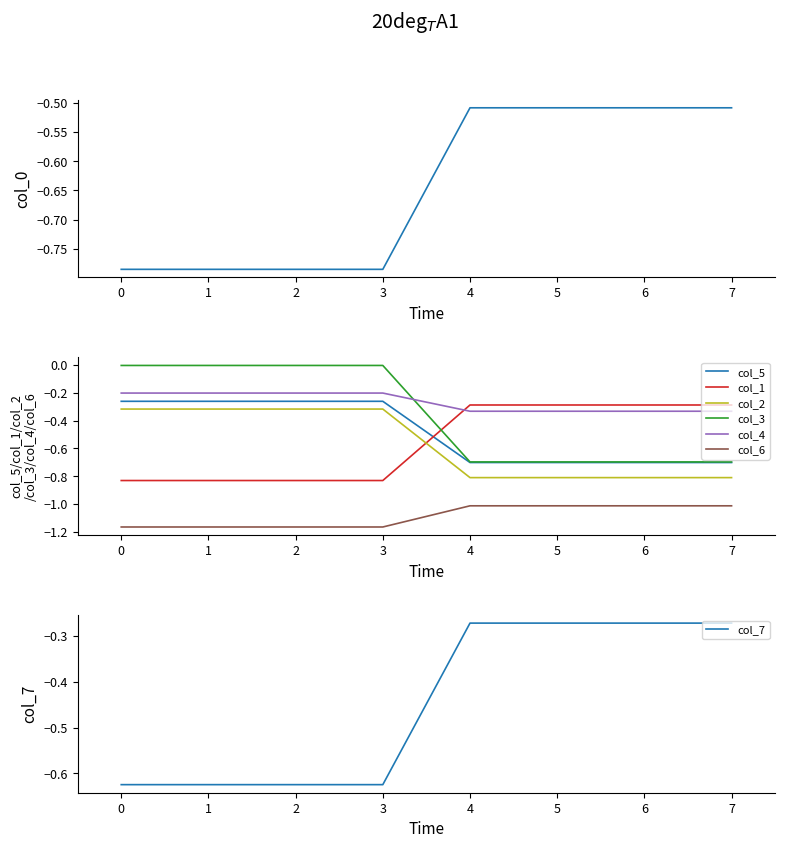

The col_4 series shows -0.5 at 7. True or false?

False